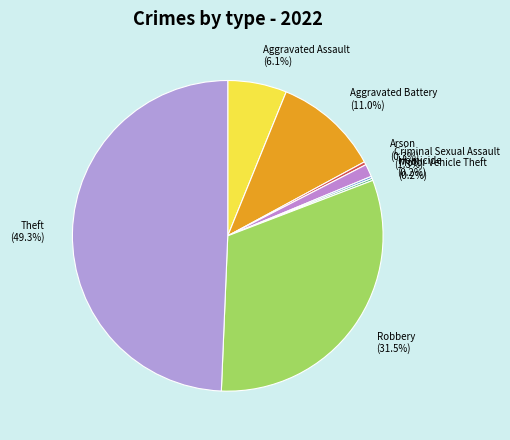

Is the sum of Aggravated Assault and Arson greater than half?

No